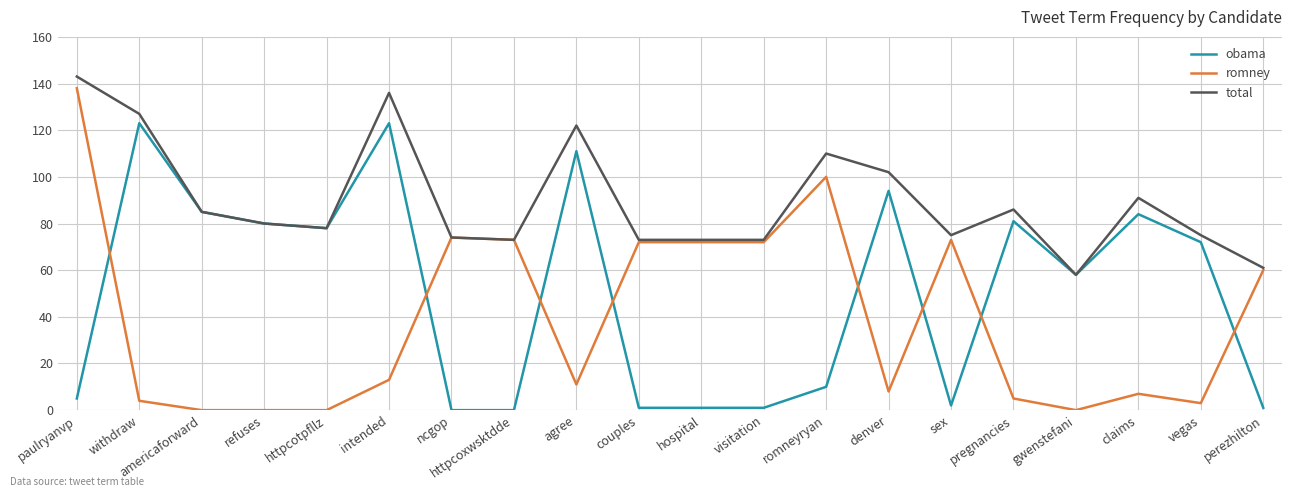

Is it true that total equals 85 at americaforward?

True